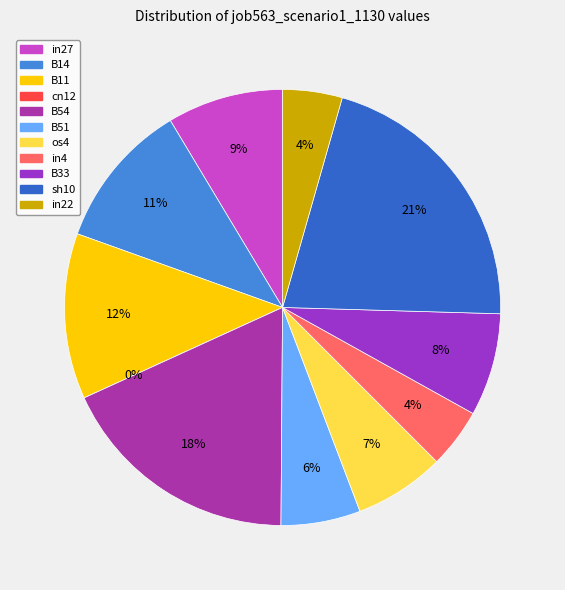

To the nearest percent, what is the difference between the in27 and sh10 slice percentages?

12%